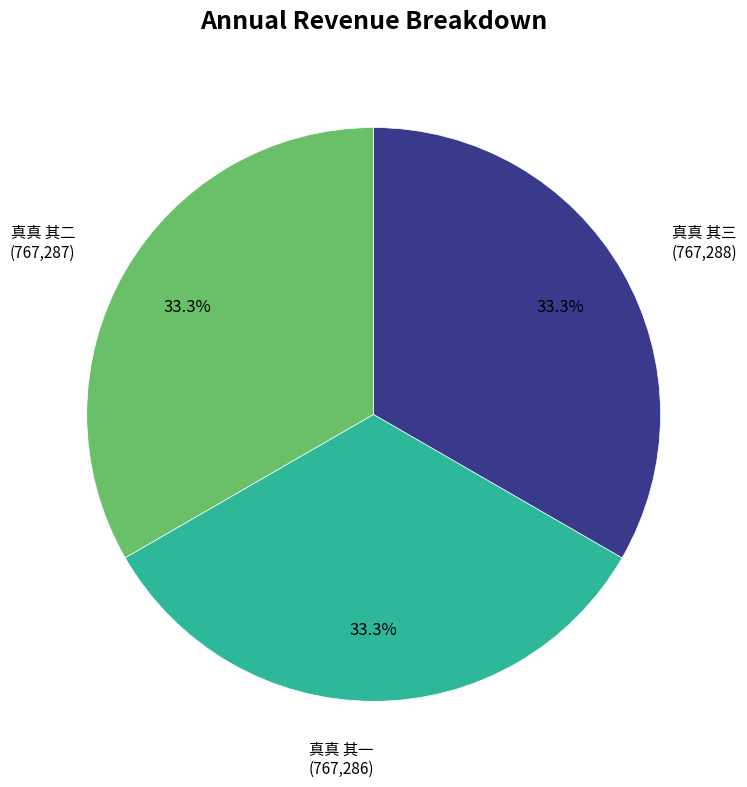

Is there any slice that represents more than half of the pie?

No